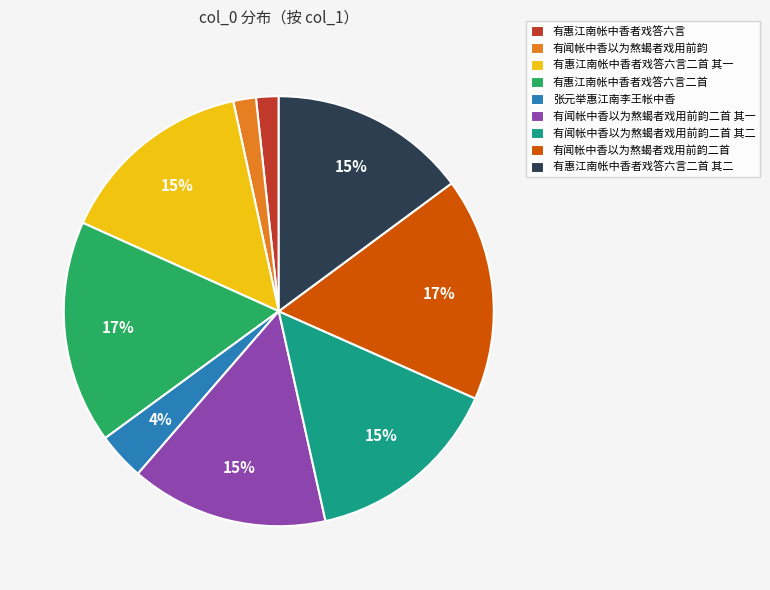

Is it true that 有闻帐中香以为熬蝎者戏用前韵二首 is 31% of the pie?

False